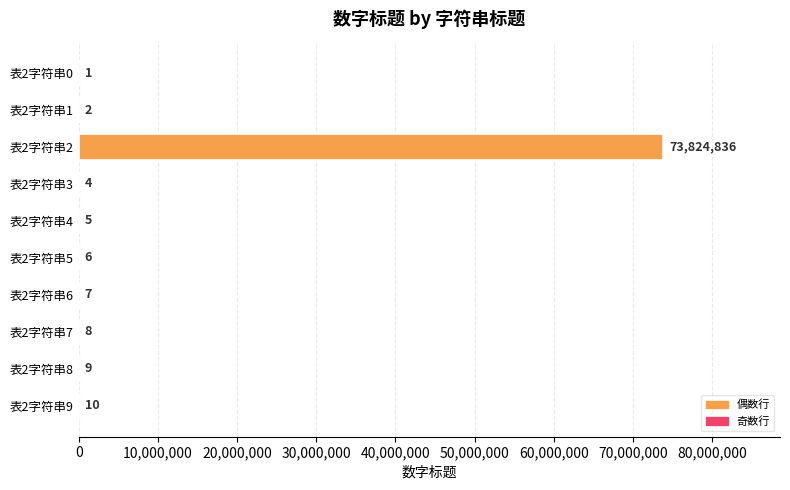

Reading bottom to top, transcribe all the data shown in this chart.

表2字符串9=10	表2字符串8=9	表2字符串7=8	表2字符串6=7	表2字符串5=6	表2字符串4=5	表2字符串3=4	表2字符串2=73824836	表2字符串1=2	表2字符串0=1